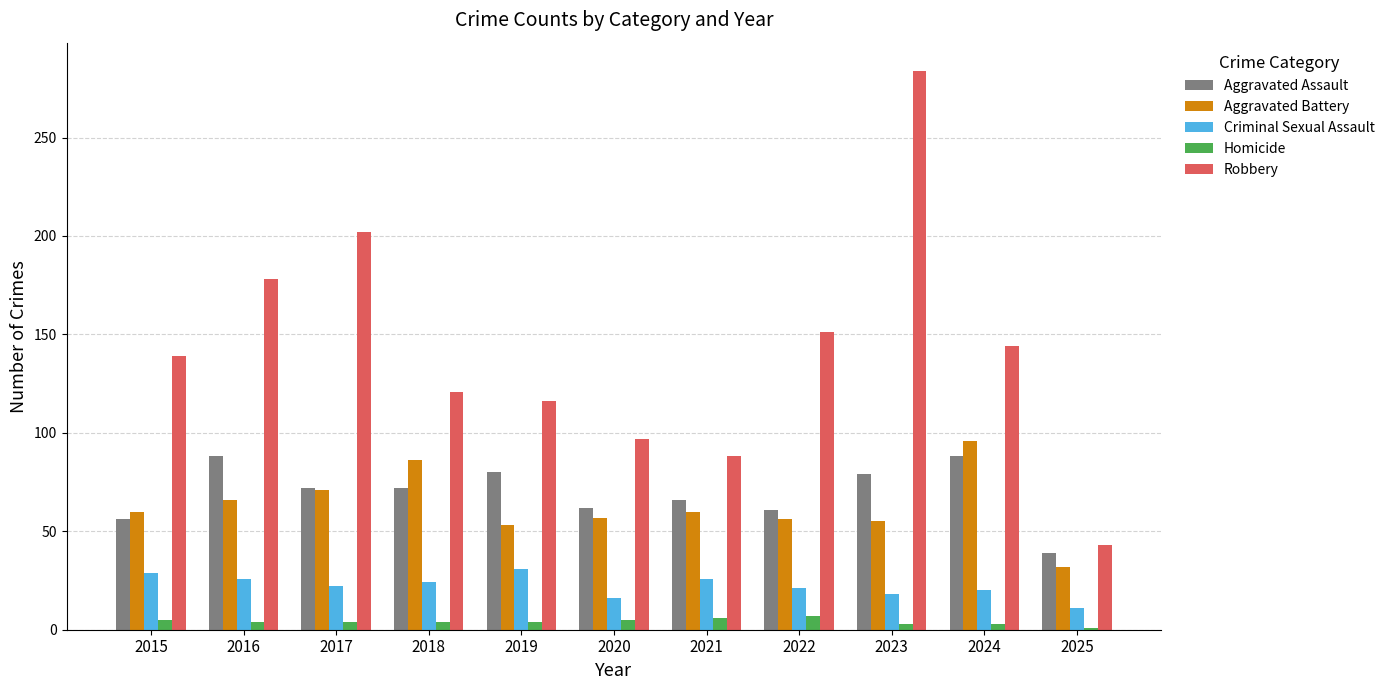

What is the value of the Homicide bar at the 3rd from the left?

4